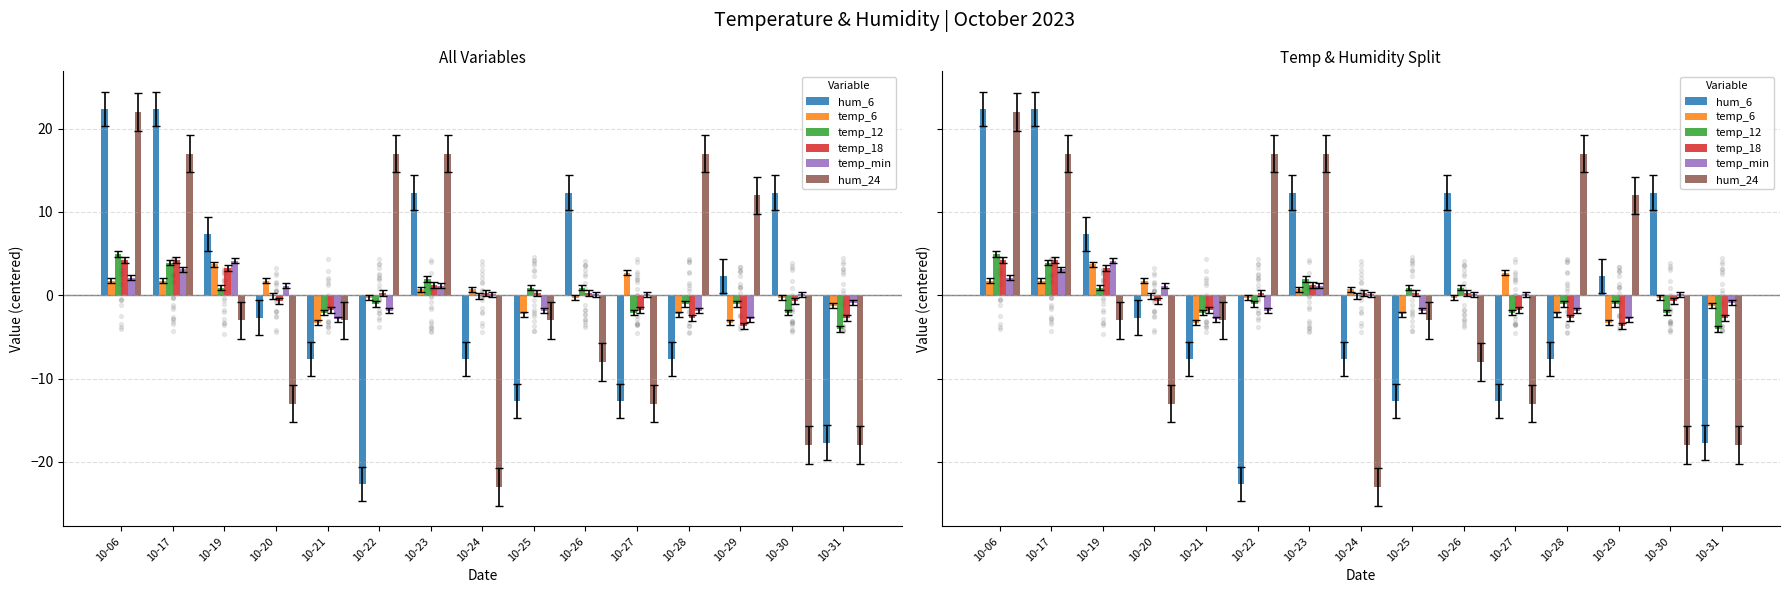

At how many categories does at least one series exceed -10?

15